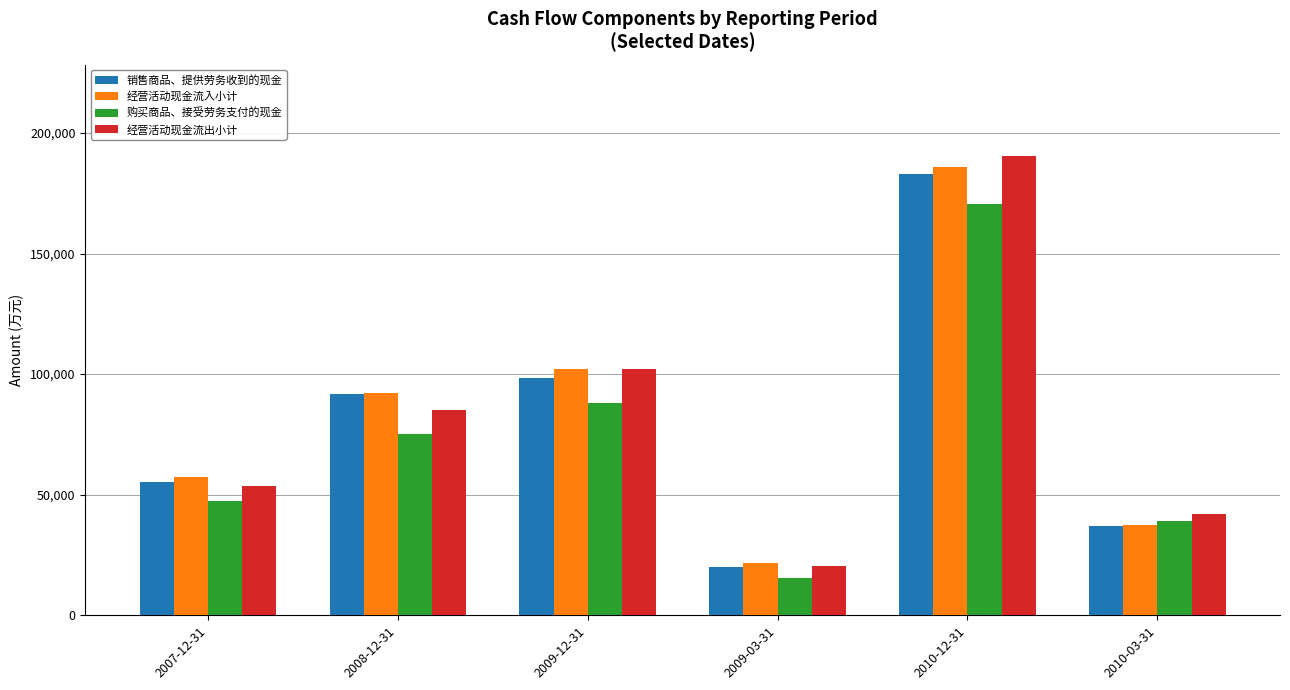

Reading left to right, what are all the values shown in this chart?

销售商品、提供劳务收到的现金: 2007-12-31=55320	2008-12-31=91701	2009-12-31=98179	2009-03-31=19941	2010-12-31=182988	2010-03-31=37154
经营活动现金流入小计: 2007-12-31=57337	2008-12-31=92179	2009-12-31=102153	2009-03-31=21619	2010-12-31=185987	2010-03-31=37354
购买商品、接受劳务支付的现金: 2007-12-31=47249	2008-12-31=75034	2009-12-31=88114	2009-03-31=15634	2010-12-31=170578	2010-03-31=39134
经营活动现金流出小计: 2007-12-31=53659	2008-12-31=85181	2009-12-31=102077	2009-03-31=20254	2010-12-31=190246	2010-03-31=42186